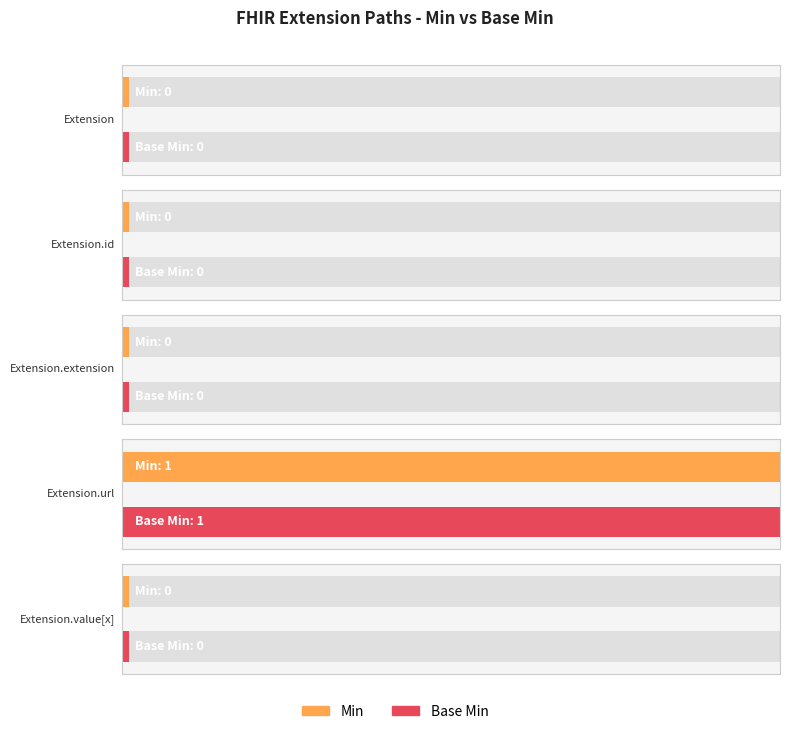

What is the label of the 2nd bar from the left?

Extension.id